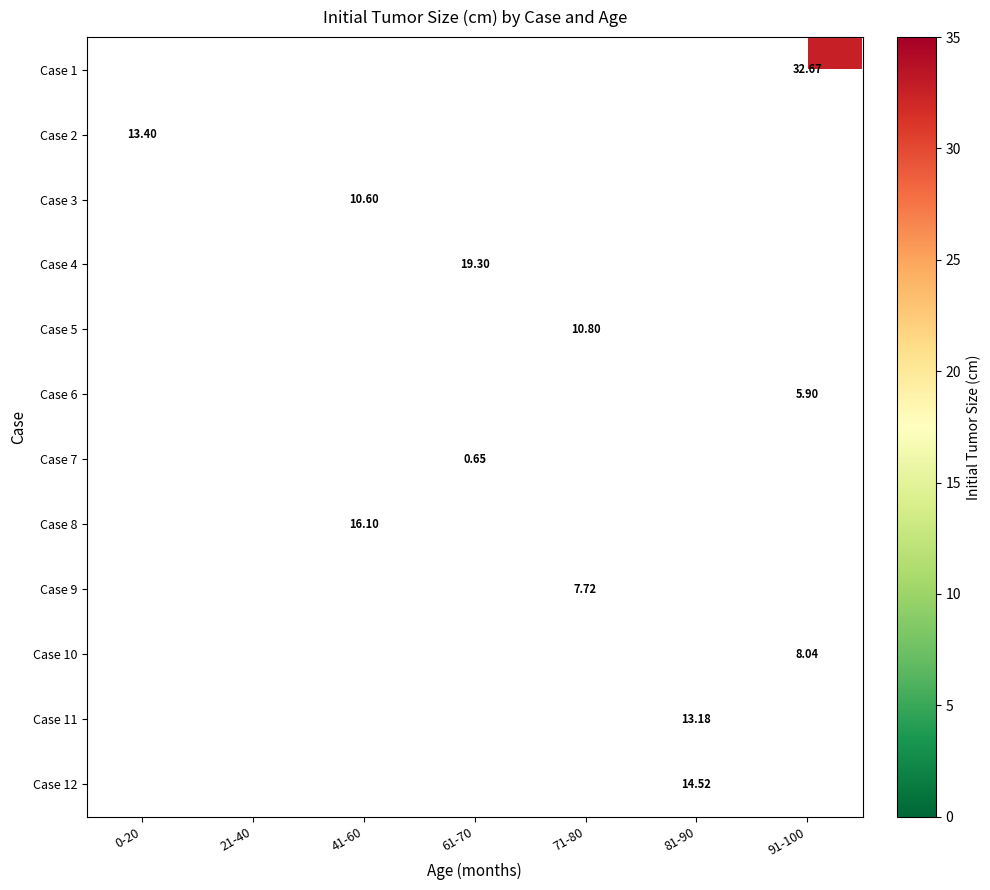

List the labels in order of Case 5 value, smallest first.

0-20, 21-40, 41-60, 61-70, 71-80, 81-90, 91-100